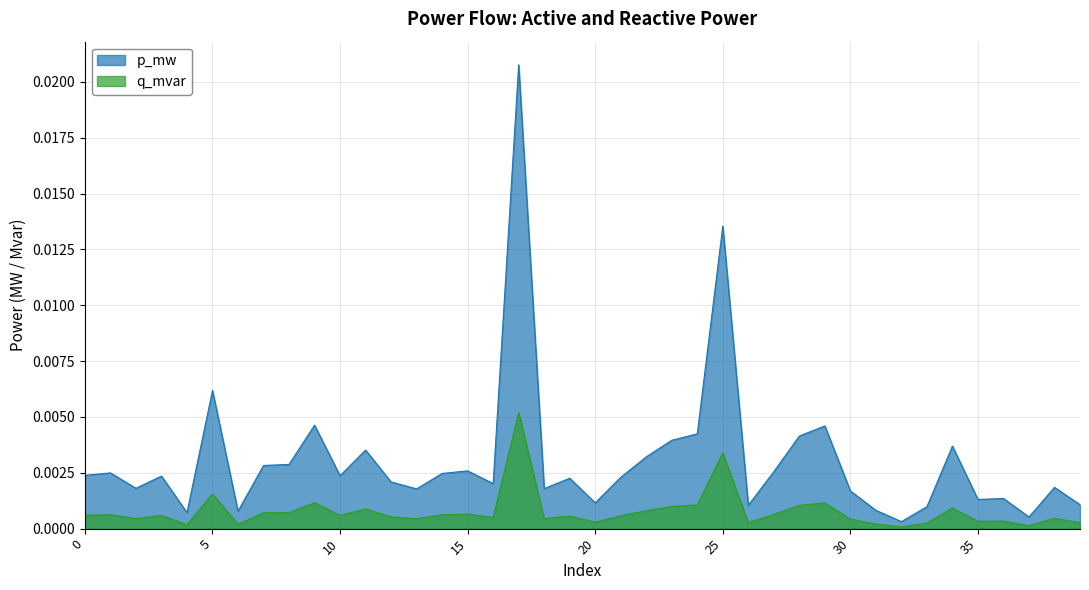

In p_mw, how many points are higher than both neighbors (excluding endpoints)?

13